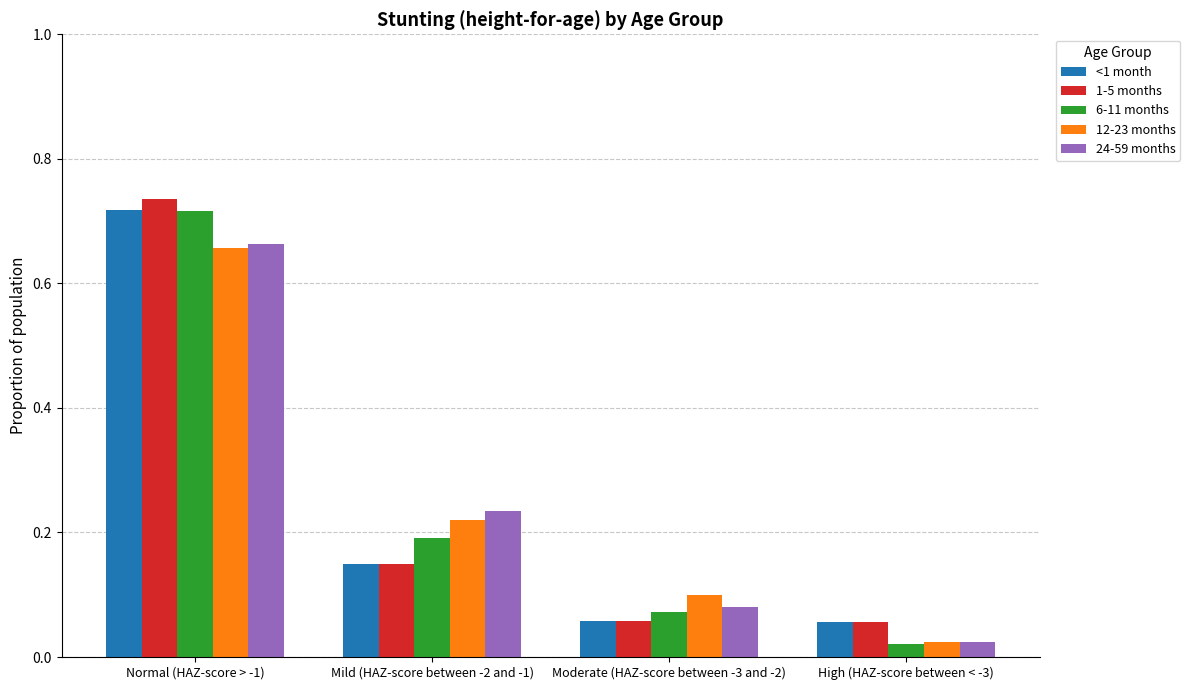

The value of 12-23 months at Mild (HAZ-score between -2 and -1) is 0.2. True or false?

True